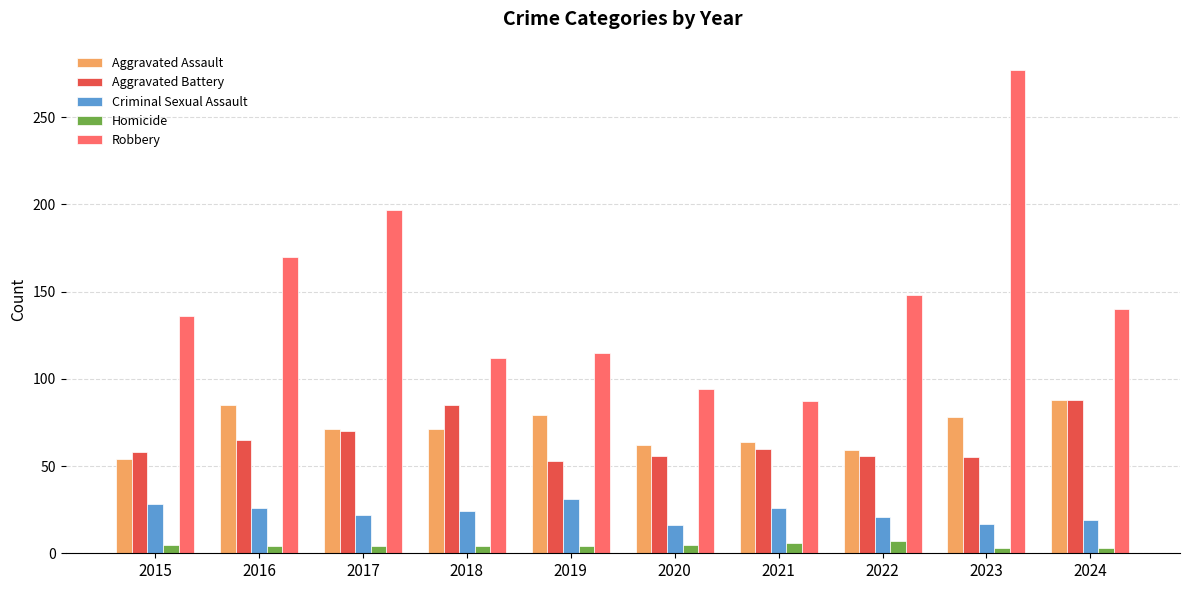

Are the bars grouped side by side (vs. stacked)?

Yes